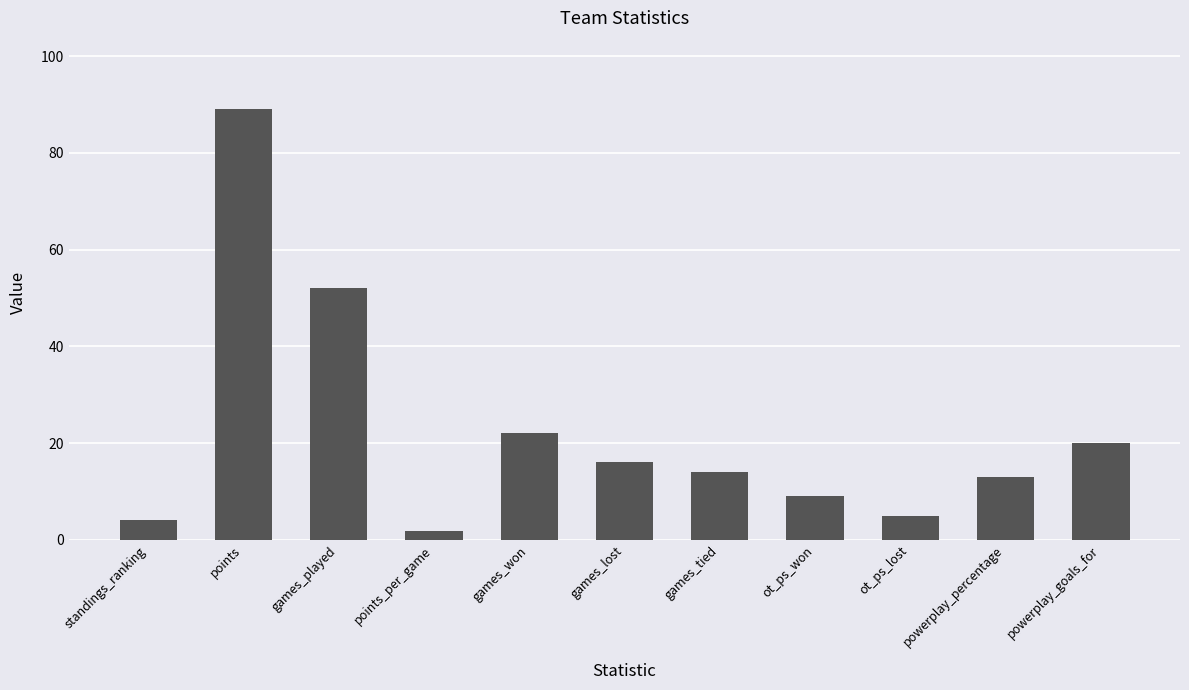

Where is the data nearest to the value 45?

games_played